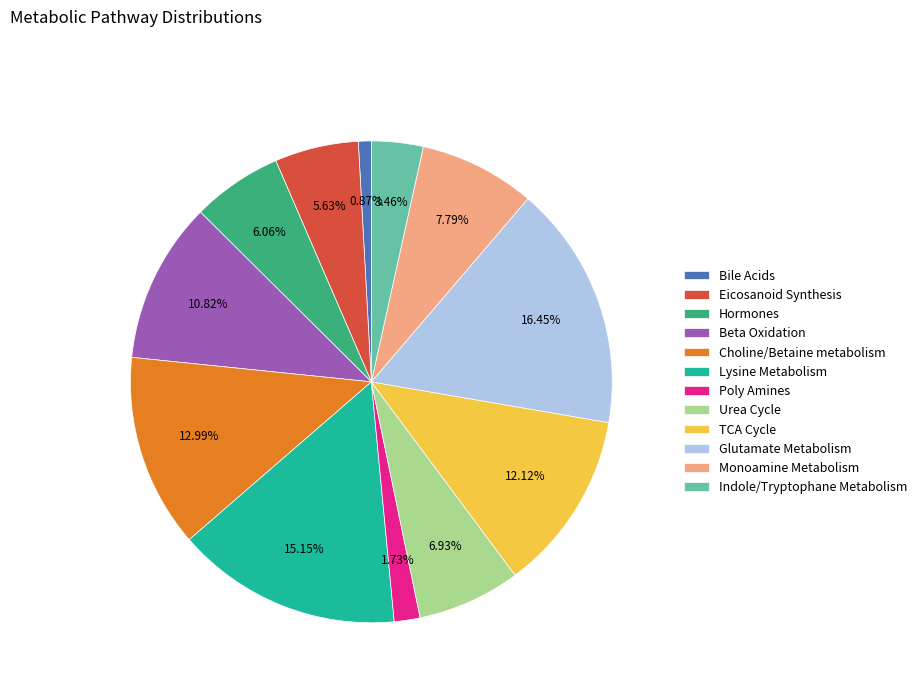

Does Choline/Betaine metabolism account for over 50% of the chart?

No